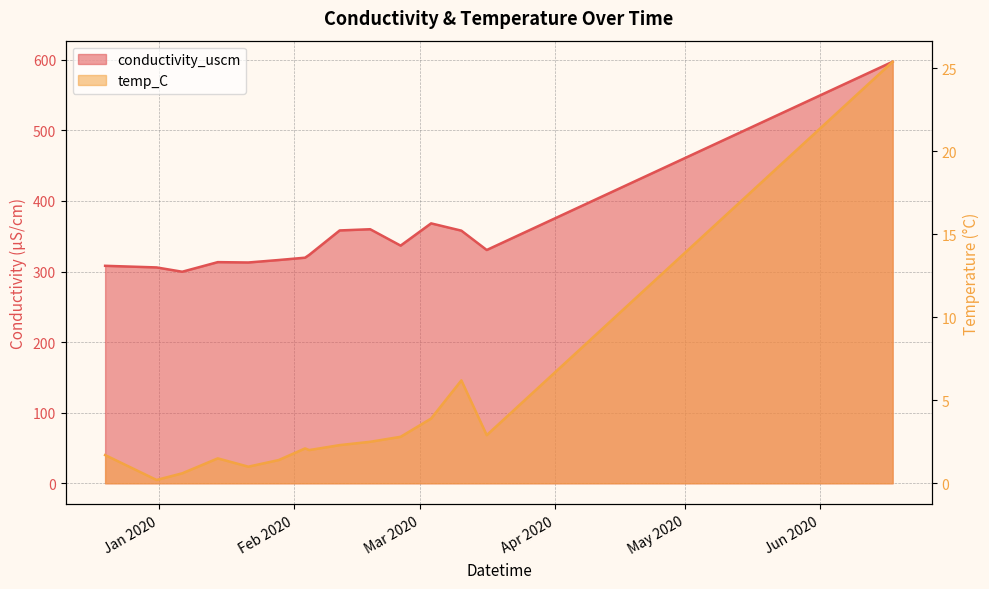

At 2020-02-25 13:44:00, list the series in order from smallest to largest.

temp_C, conductivity_uscm